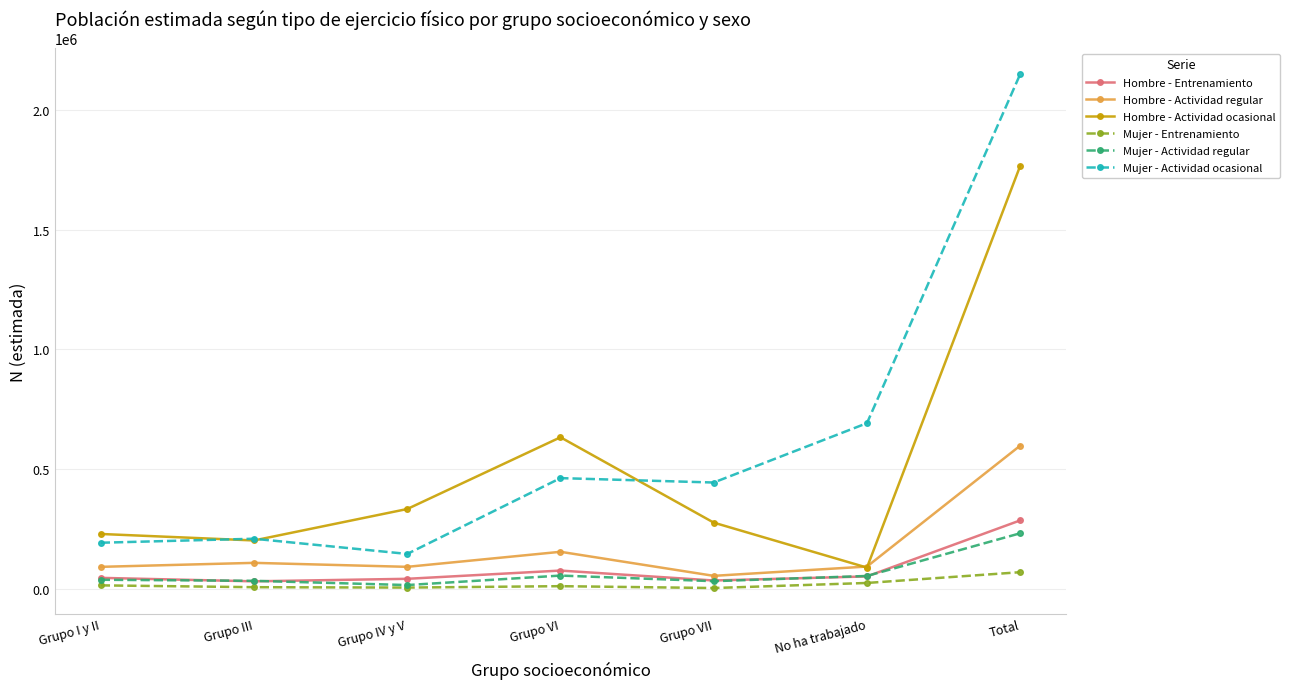

Does the chart display data point markers on the line(s)?

Yes